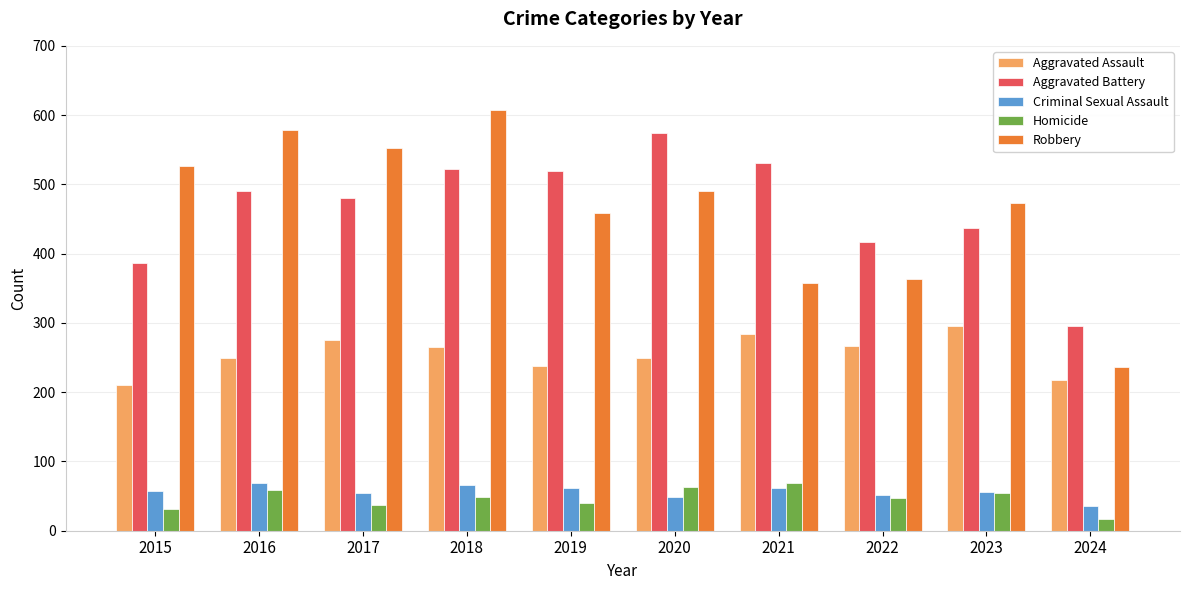

The Homicide series shows 17 at 2024. True or false?

True